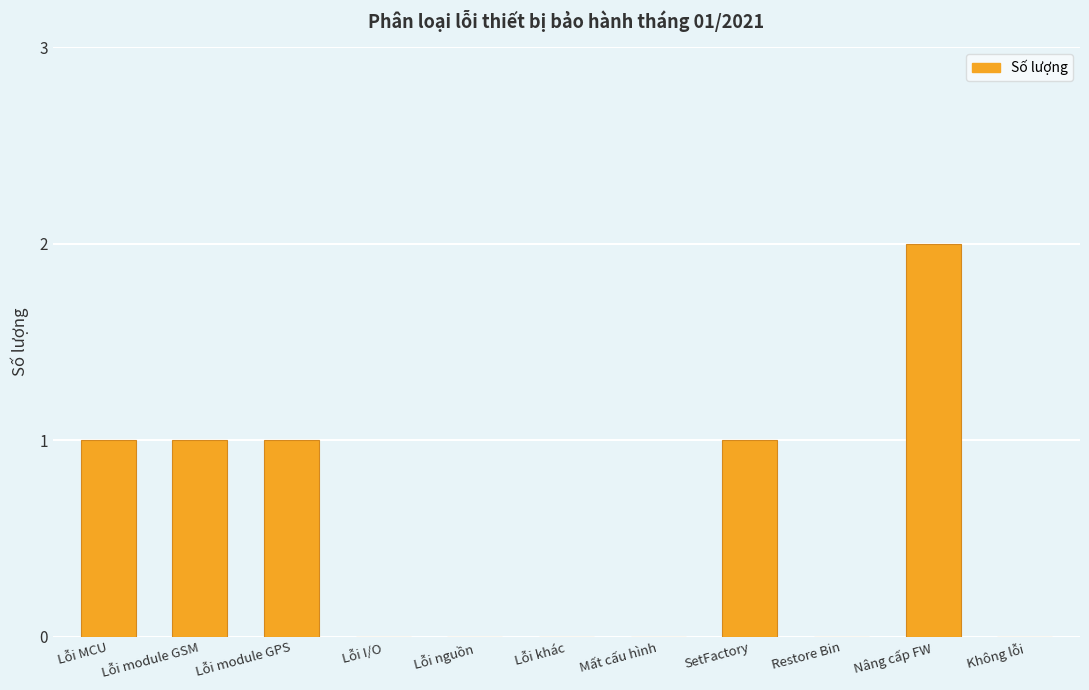

The chart shows a value of 0 at Lỗi module GPS. True or false?

False